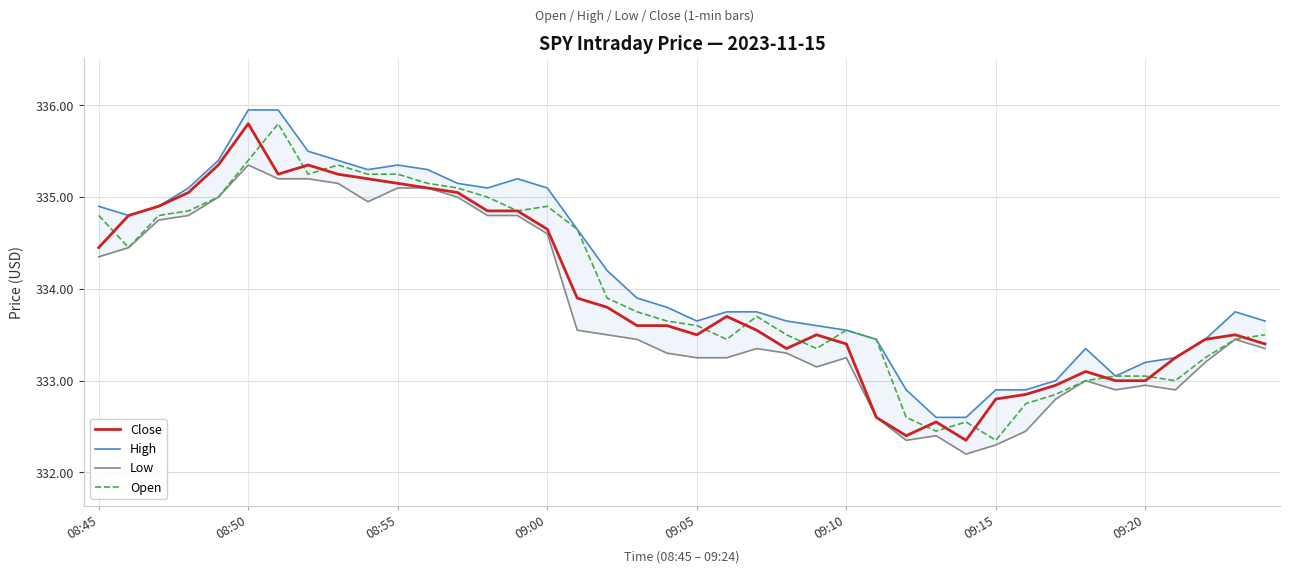

Where is the first local maximum for Close?

08:50